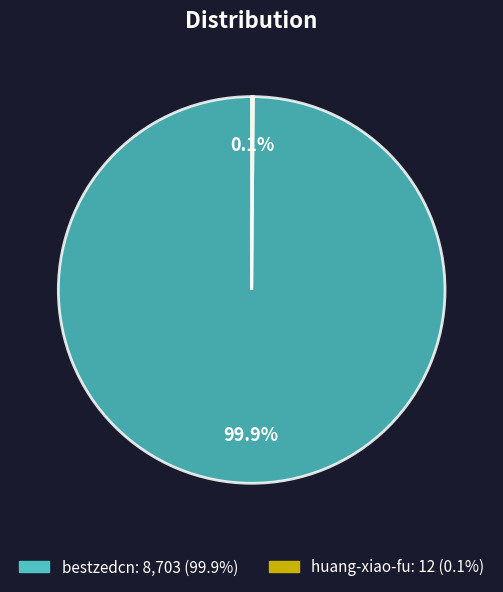

Which category has the biggest portion of the pie?

bestzedcn